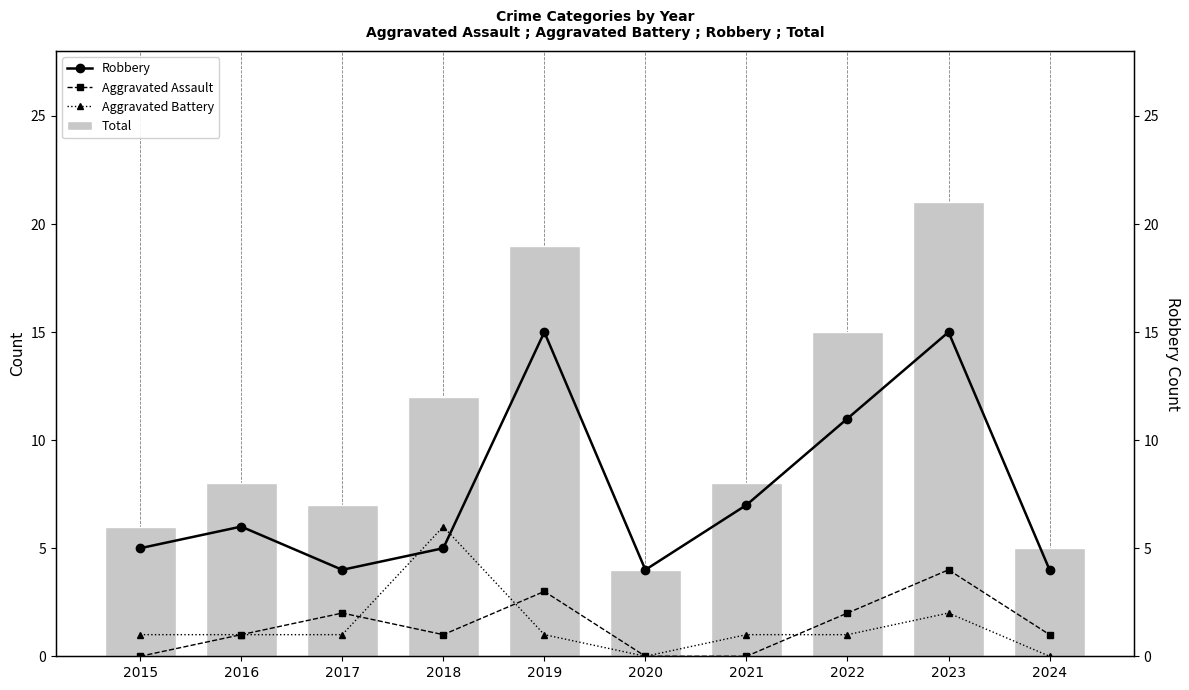

Read the Robbery value at 2015.

5